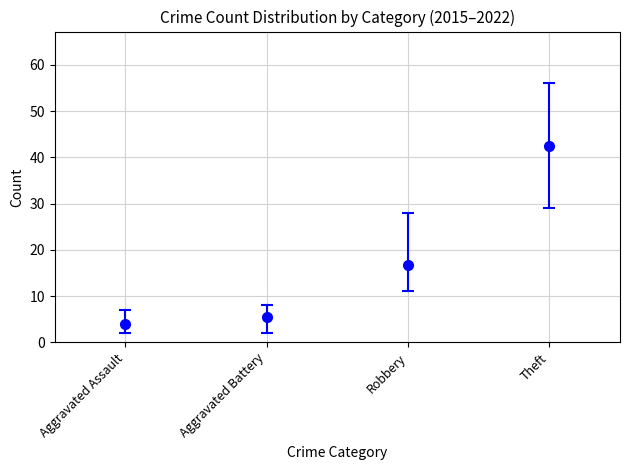

Which category has the lowest value in the 2015 series?

Aggravated Assault